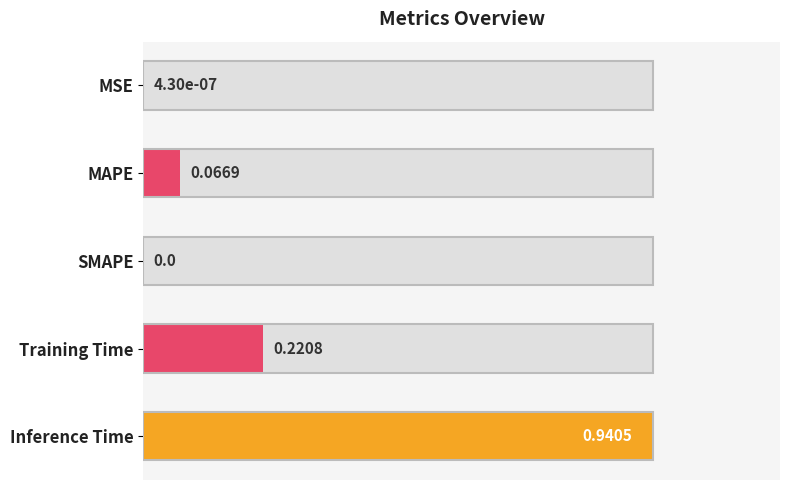

How many bars are there in total?

5